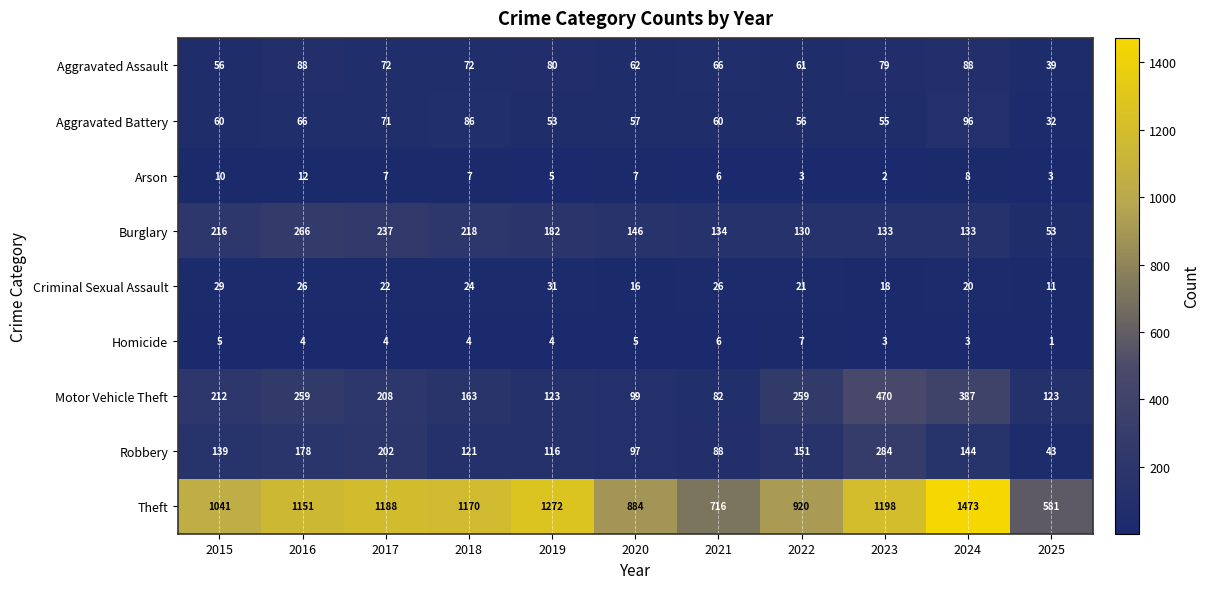

At which label does Homicide first exceed 4?

2015